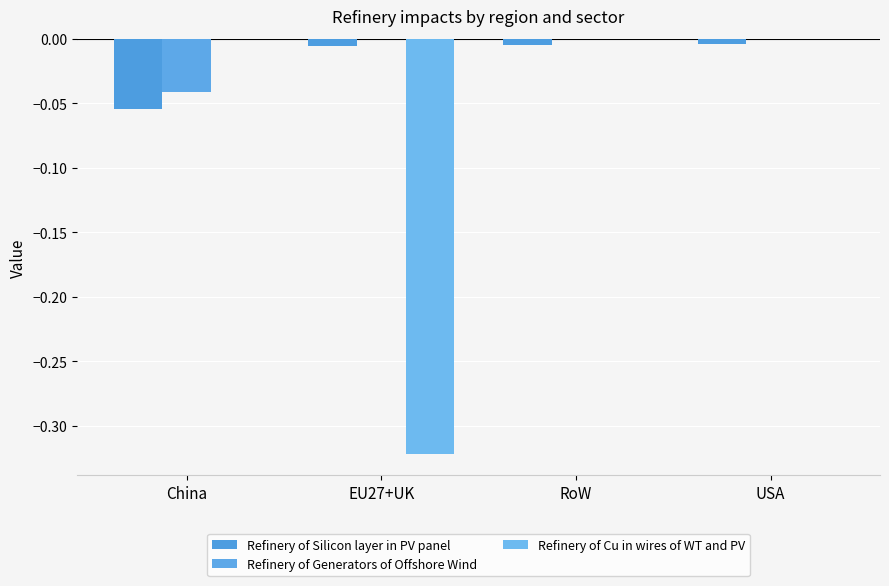

How many data points does each series have?

4